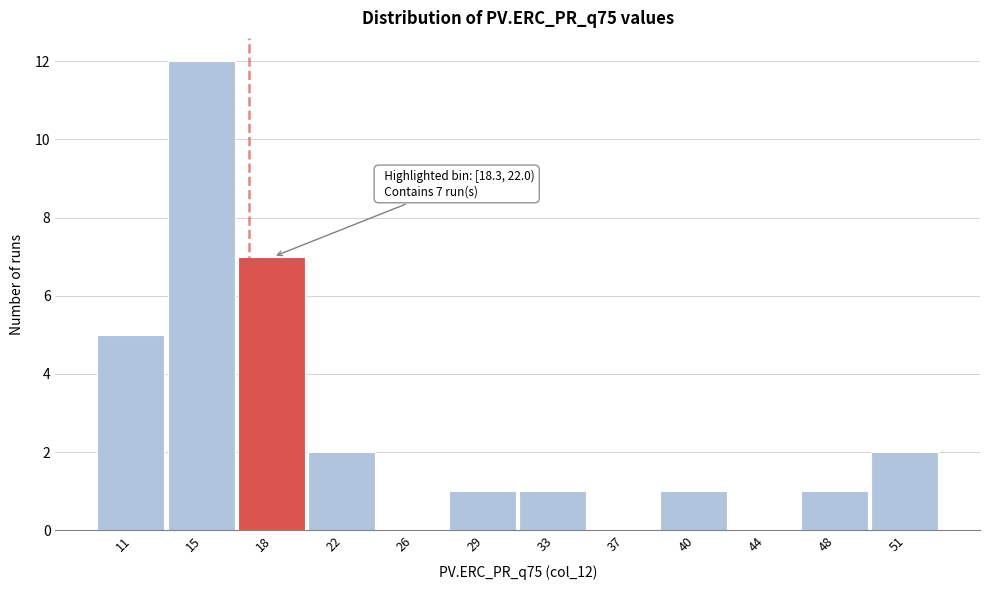

Reading left to right, list all the values displayed in this chart.

11=5	15=12	18=7	22=2	26=0	29=1	33=1	37=0	40=1	44=0	48=1	51=2